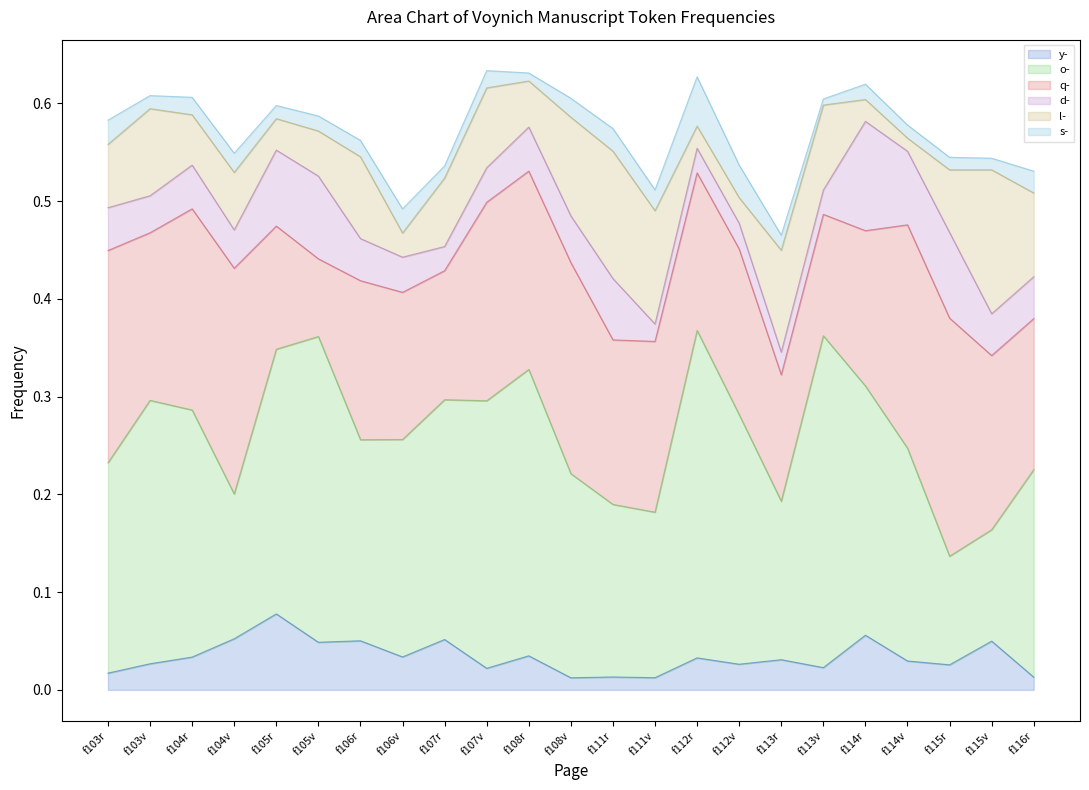

Is the value of y- at f107v greater than the value of l- at f106v?

No